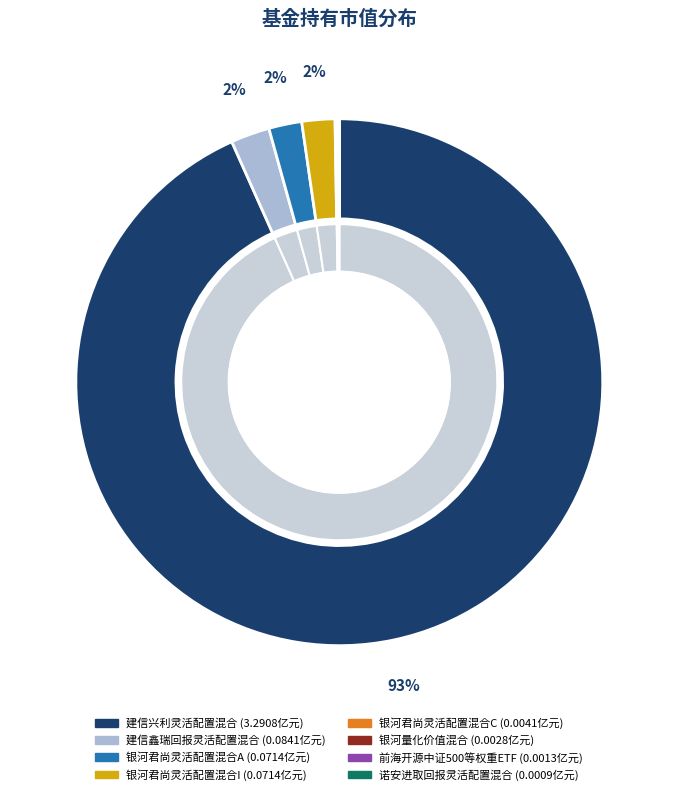

Which category accounts for the majority?

建信兴利灵活配置混合